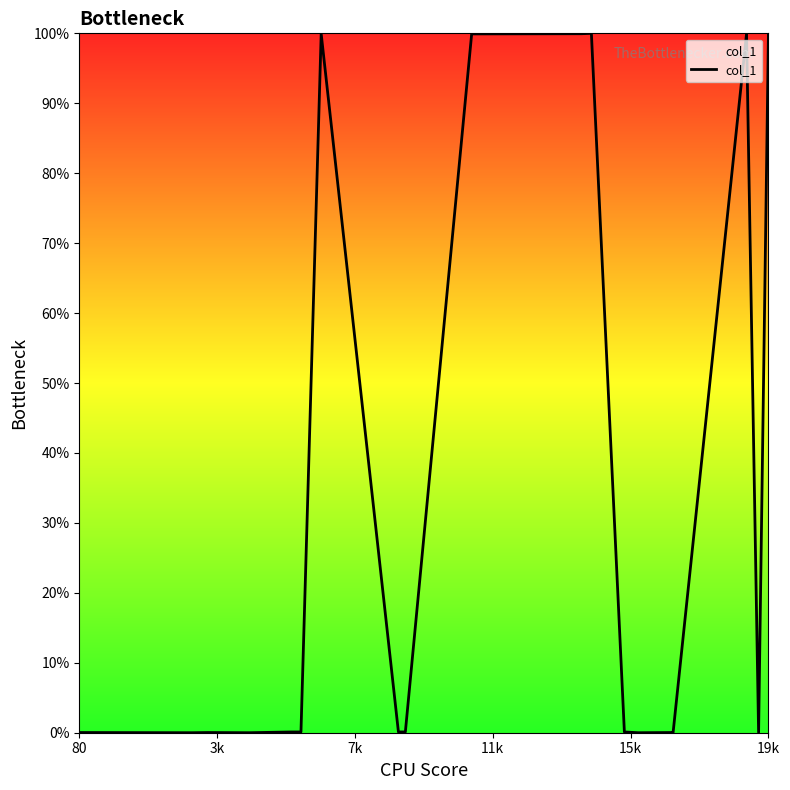

What is the difference between the maximum and minimum values?

100.0